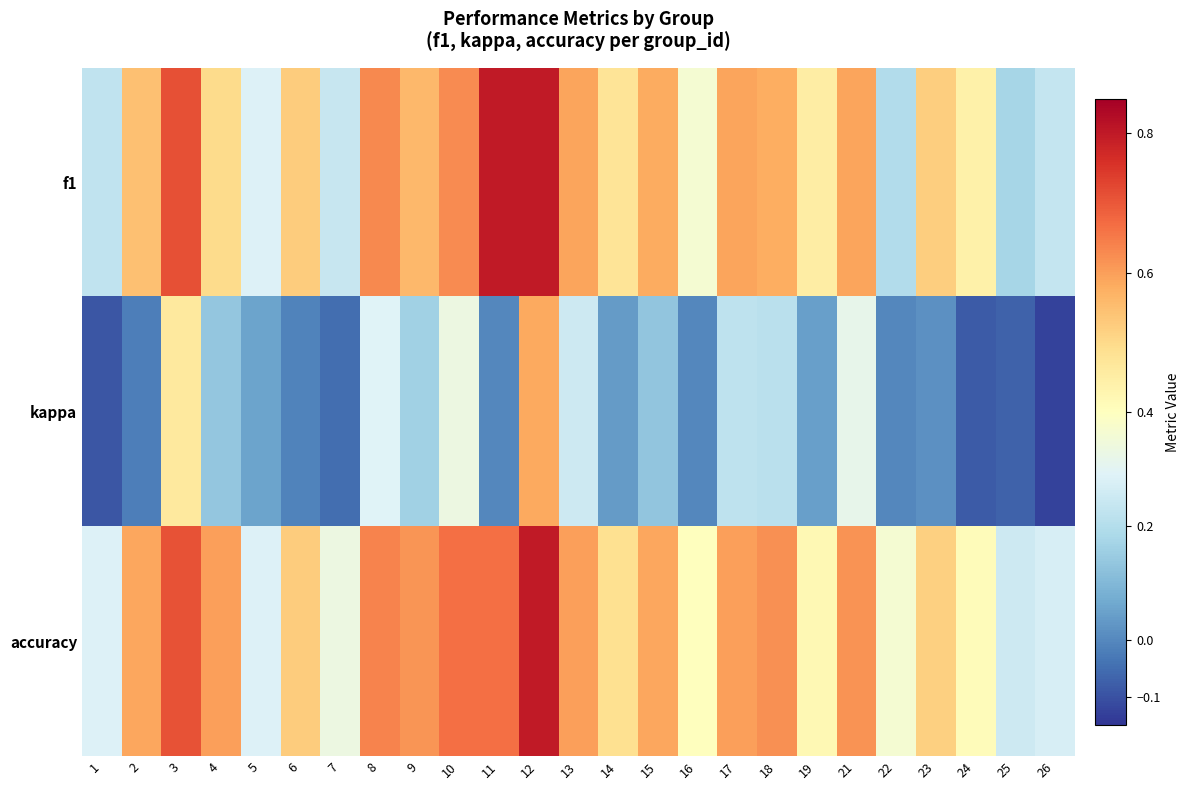

Count the number of data series in this chart.

3